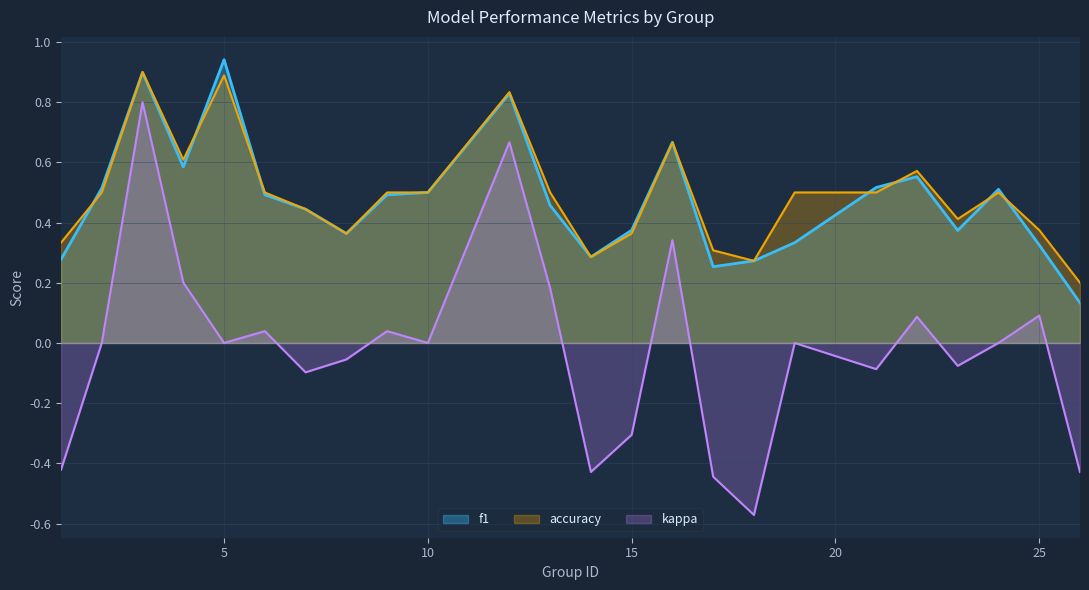

At how many categories does at least one series exceed 0?

24